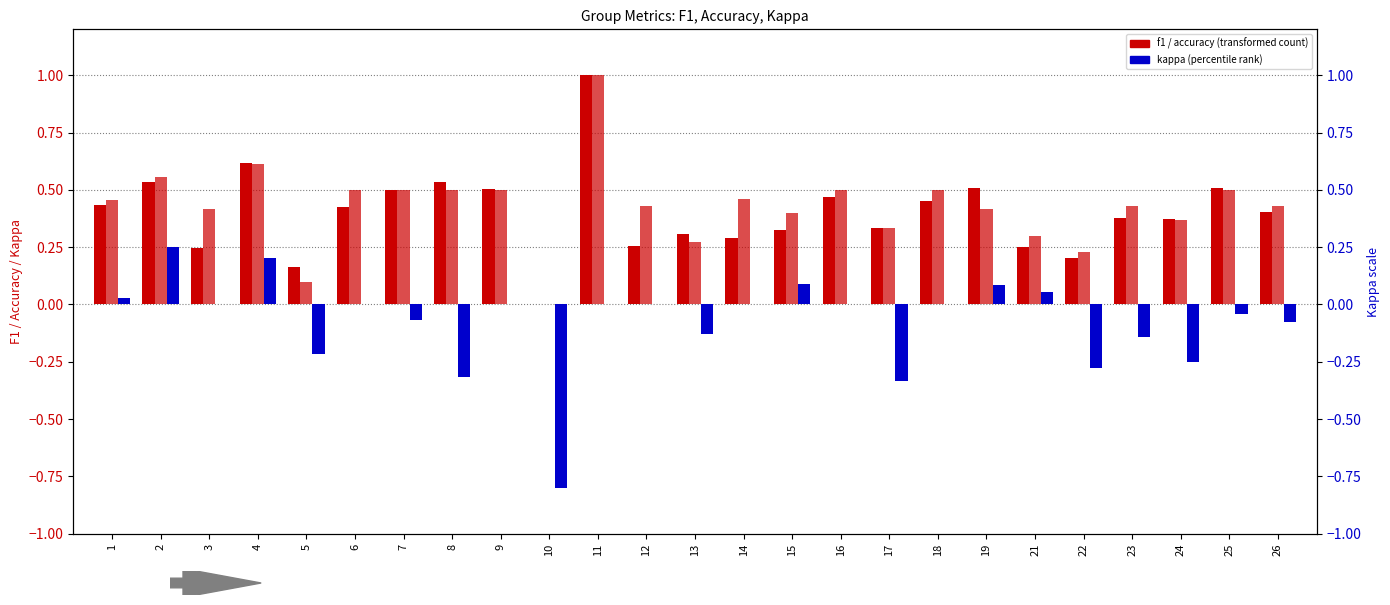

What is the sum of all f1 values?

10.0